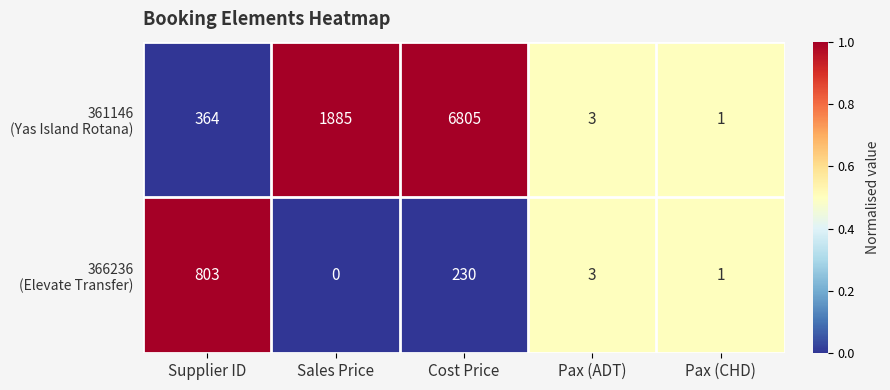

What is the difference between the highest and lowest values at Supplier ID?

439